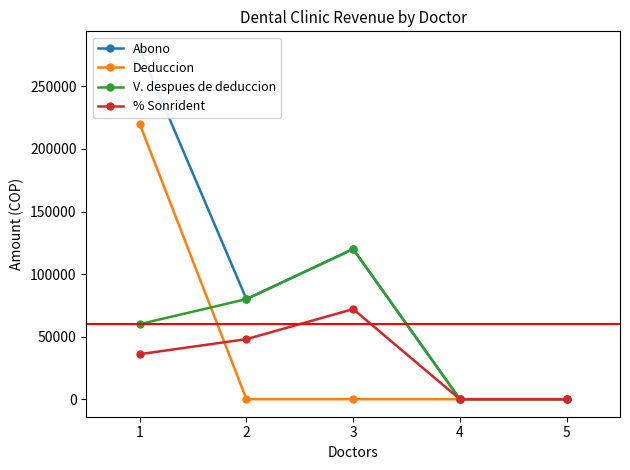

Count the V. despues de deduccion values in the range 0 to 80000.

4